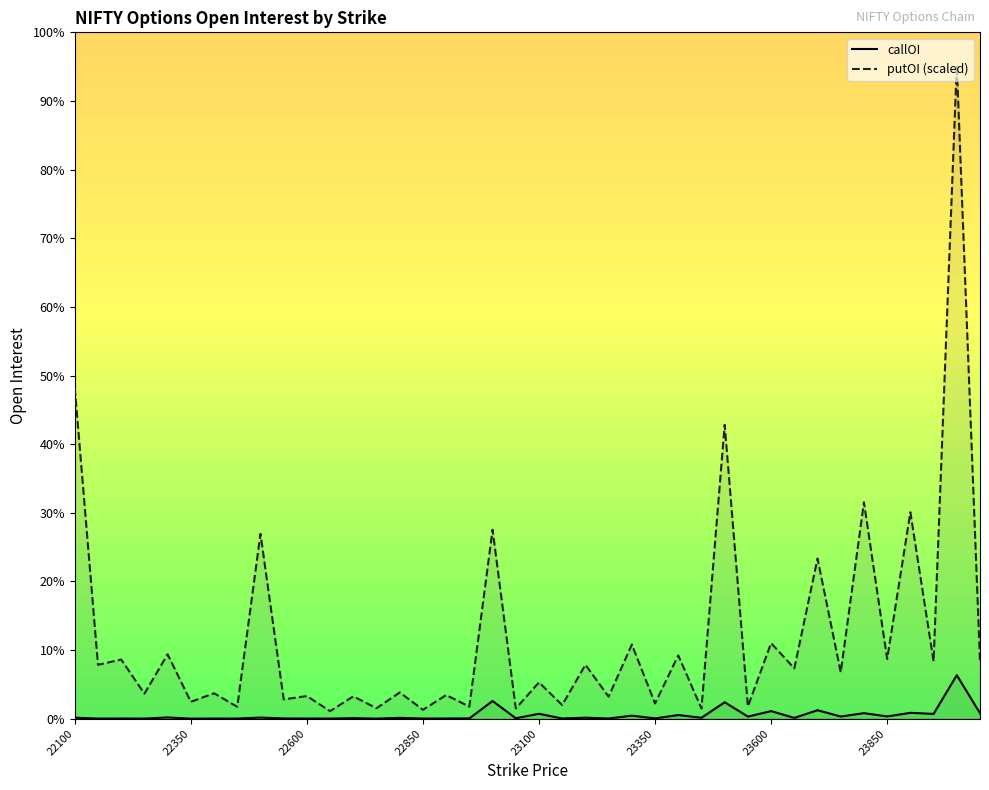

Is it true that putOI equals 581927.6 at 23000?

False